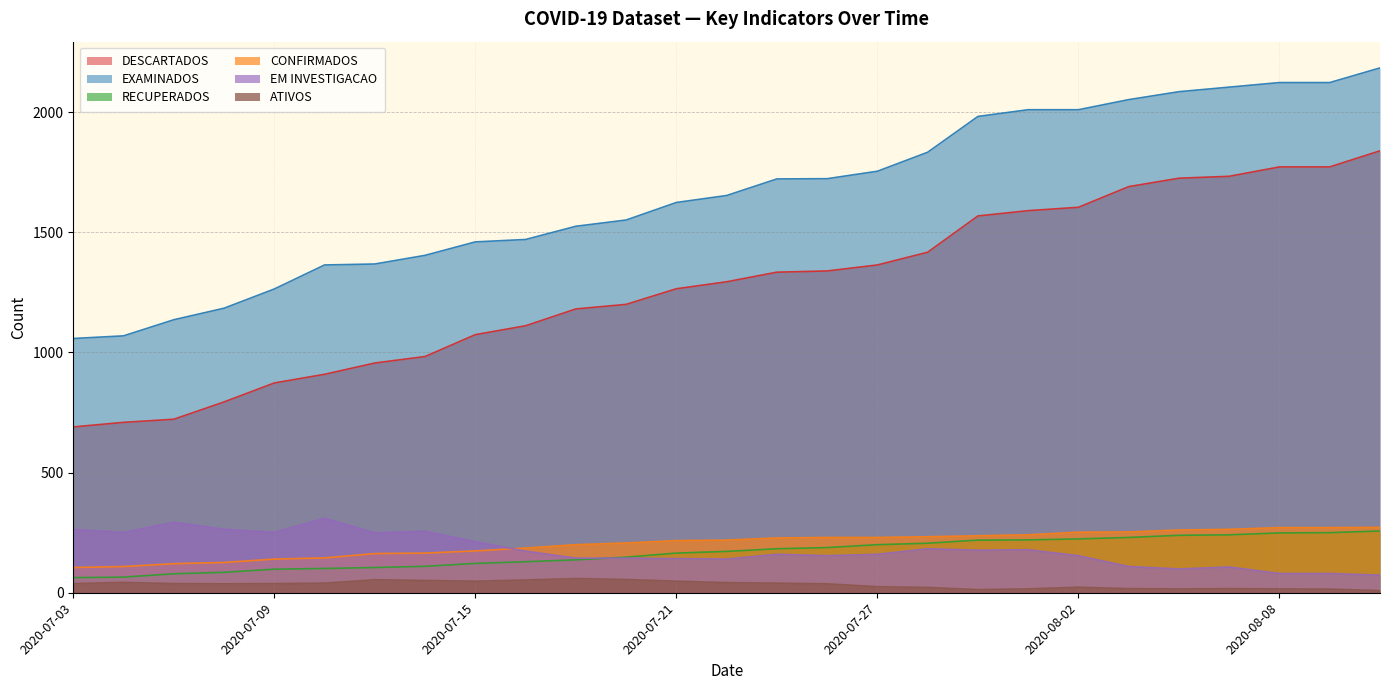

Is the value of RECUPERADOS at 2020-07-04 greater than the value of EXAMINADOS at 2020-08-11?

No